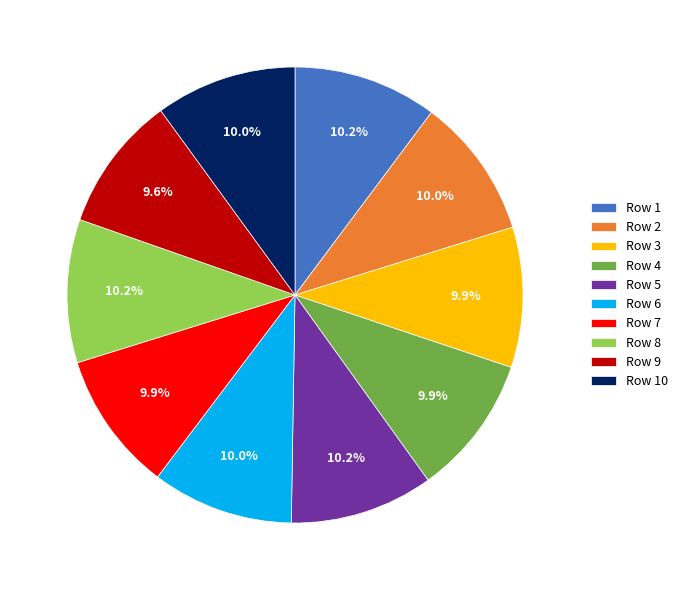

Is Row 6 the majority of the pie?

No